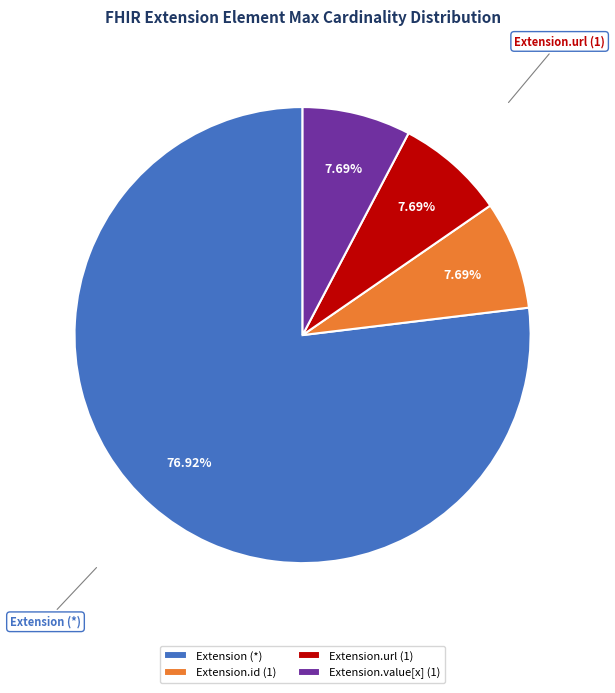

To the nearest percent, what is the average slice percentage?

25%